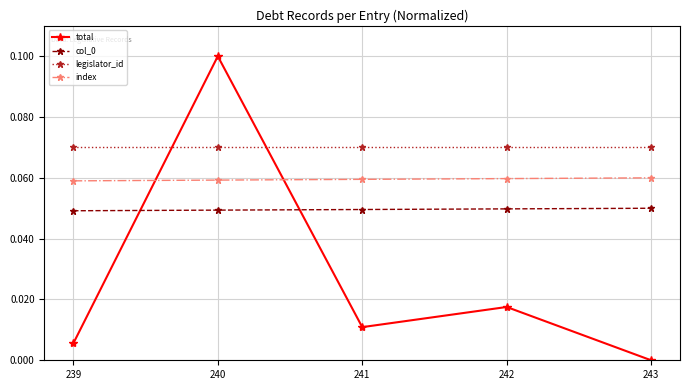

Which category has the lowest value in the total series?

243